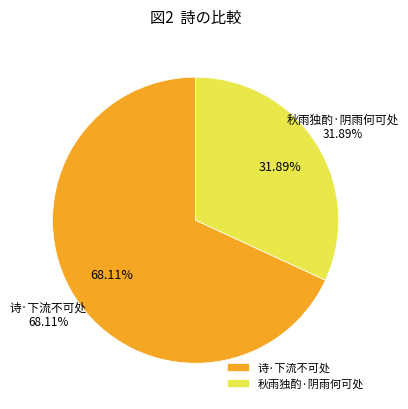

Which slice is the largest?

诗·下流不可处